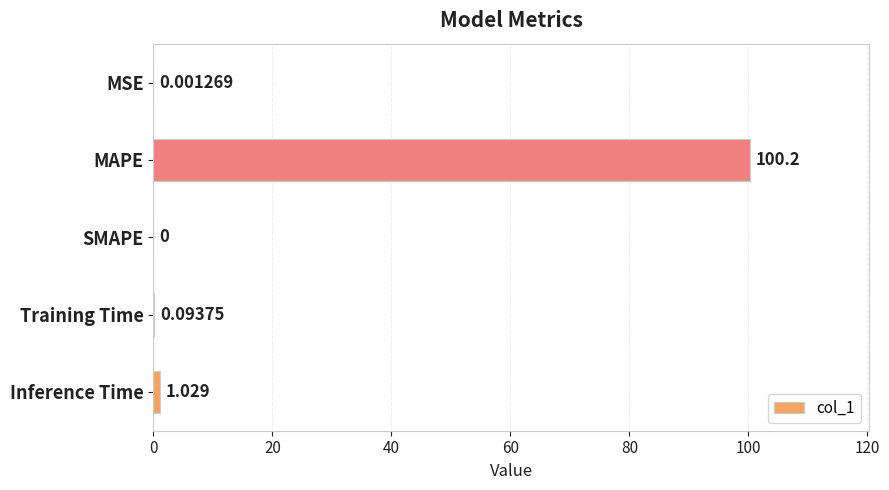

Which label corresponds to the largest value in the chart?

MAPE